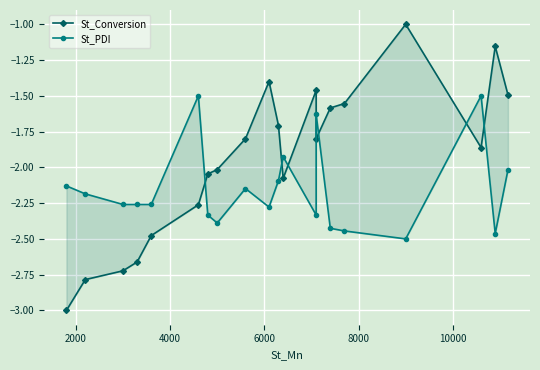

Which series has the widest spread of values?

St_Conversion